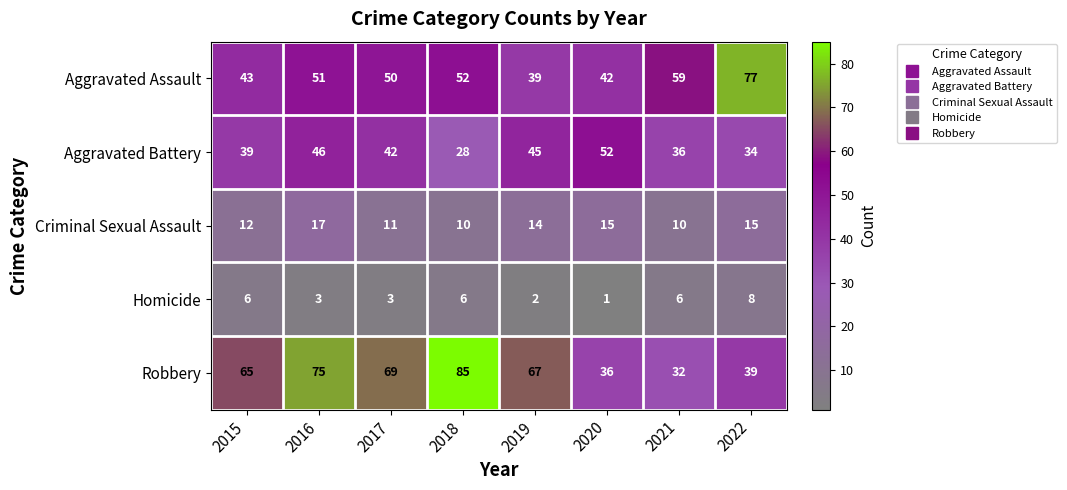

Rank the categories by Aggravated Battery value from highest to lowest.

2020, 2016, 2019, 2017, 2015, 2021, 2022, 2018